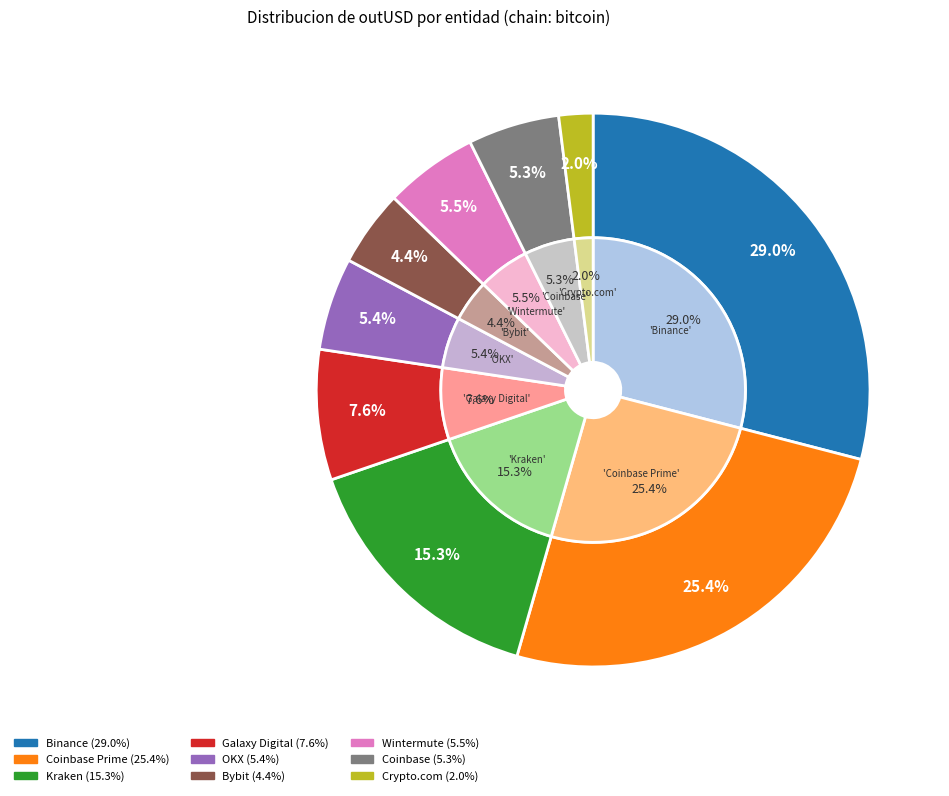

To the nearest percent, what percentage of the pie is Coinbase Prime?

25%